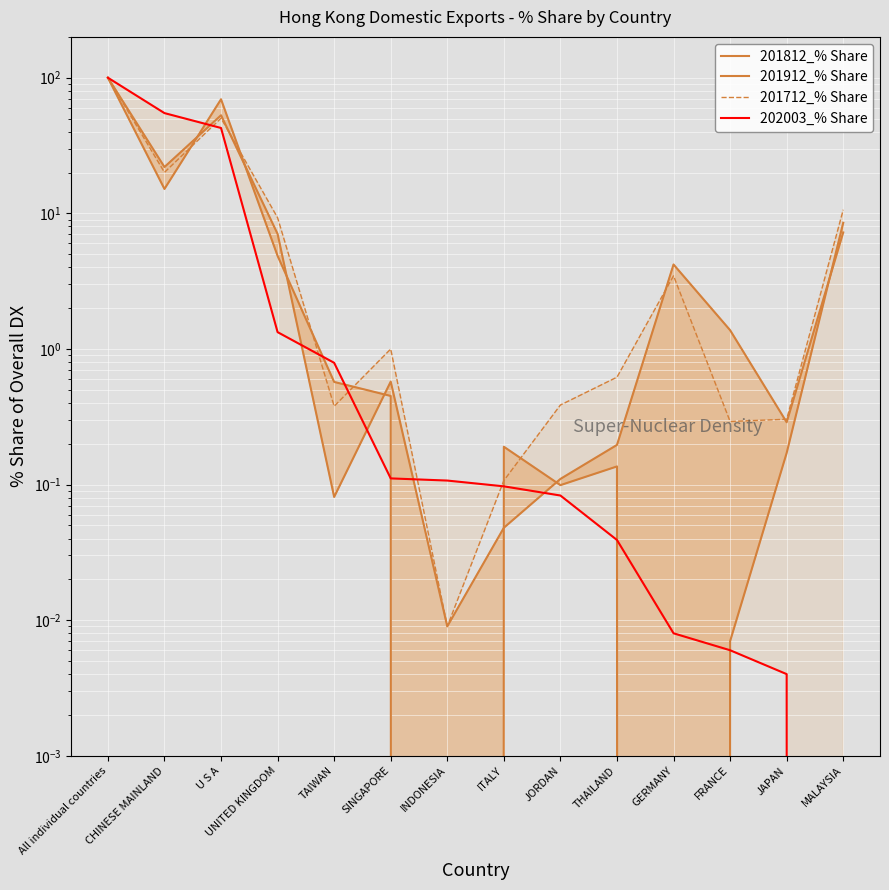

Reading left to right, list all the values displayed in this chart.

201812_% Share: 100.0	22.0	52.9	7.1	0.1	0.6	0.0	0.0	0.1	0.2	4.2	1.4	0.3	7.2
201912_% Share: 100.0	15.1	69.4	4.9	0.6	0.5	0.0	0.2	0.1	0.1	0.0	0.0	0.2	8.5
201712_% Share: 100.0	20.0	50.3	9.3	0.4	1.0	0.0	0.1	0.4	0.6	3.5	0.3	0.3	10.6
202003_% Share: 100.0	54.8	42.6	1.3	0.8	0.1	0.1	0.1	0.1	0.0	0.0	0.0	0.0	0.0